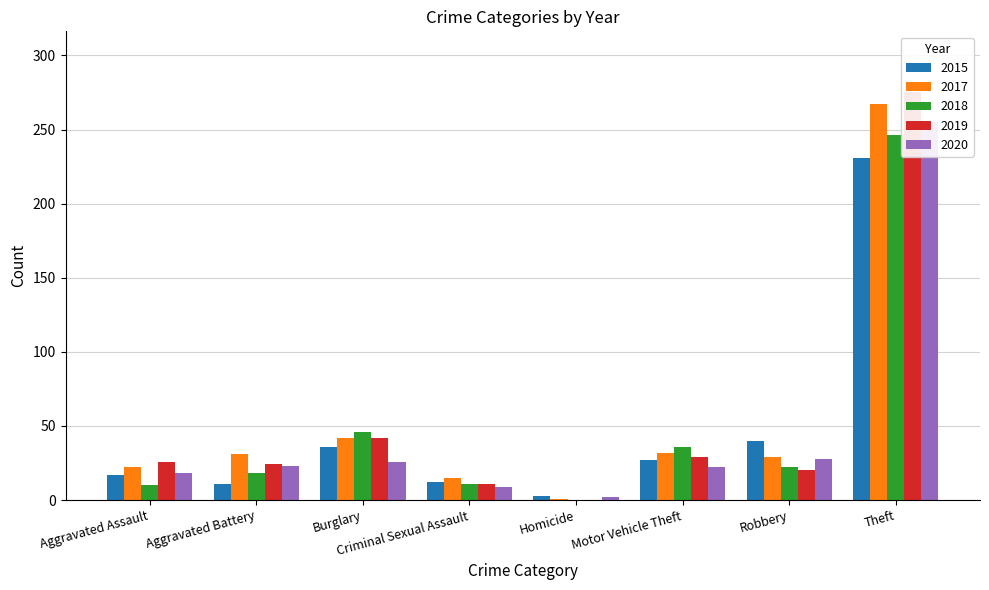

How many data points in 2020 are above 23?

3